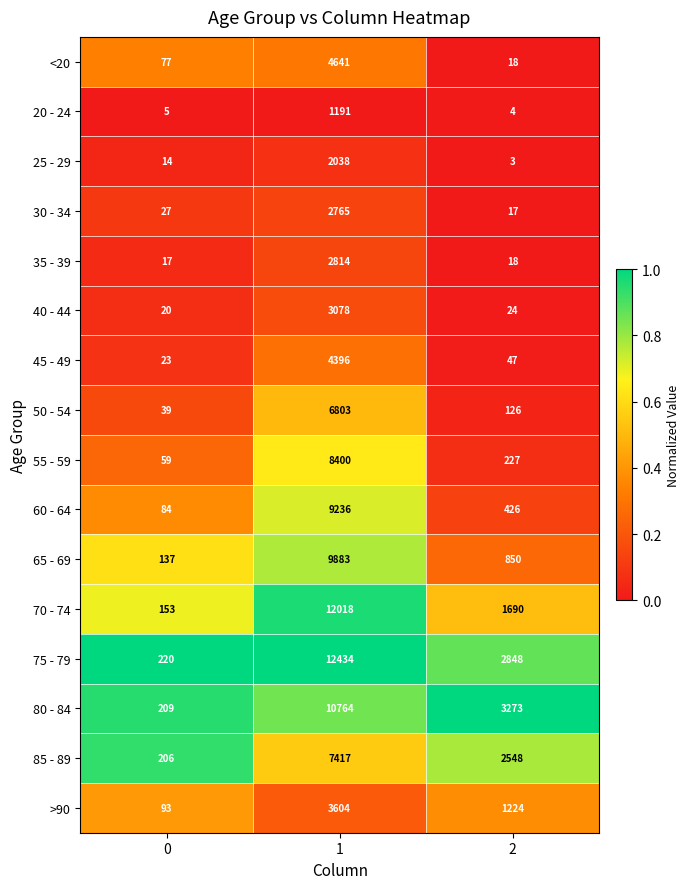

Which series changed the most between 1 and 2?

70 - 74